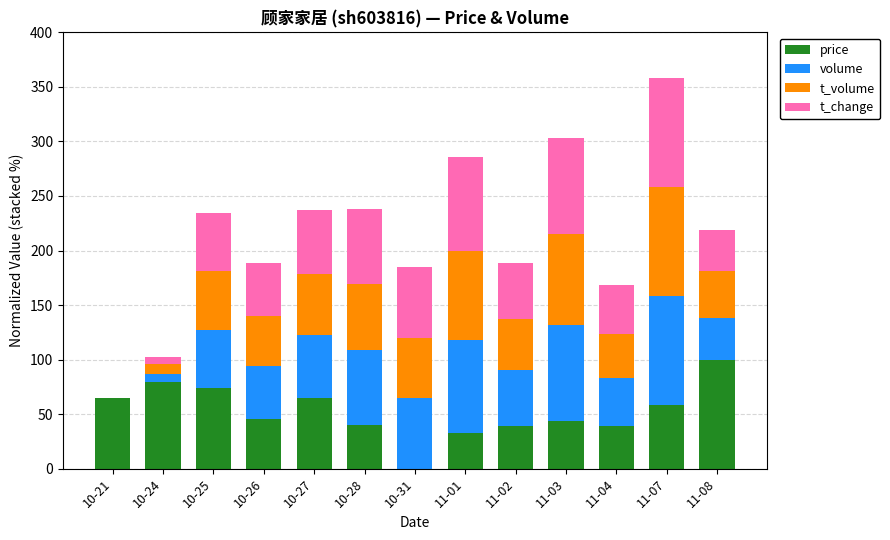

What is the sum of the price values at 10-27 and 10-28?

105.1